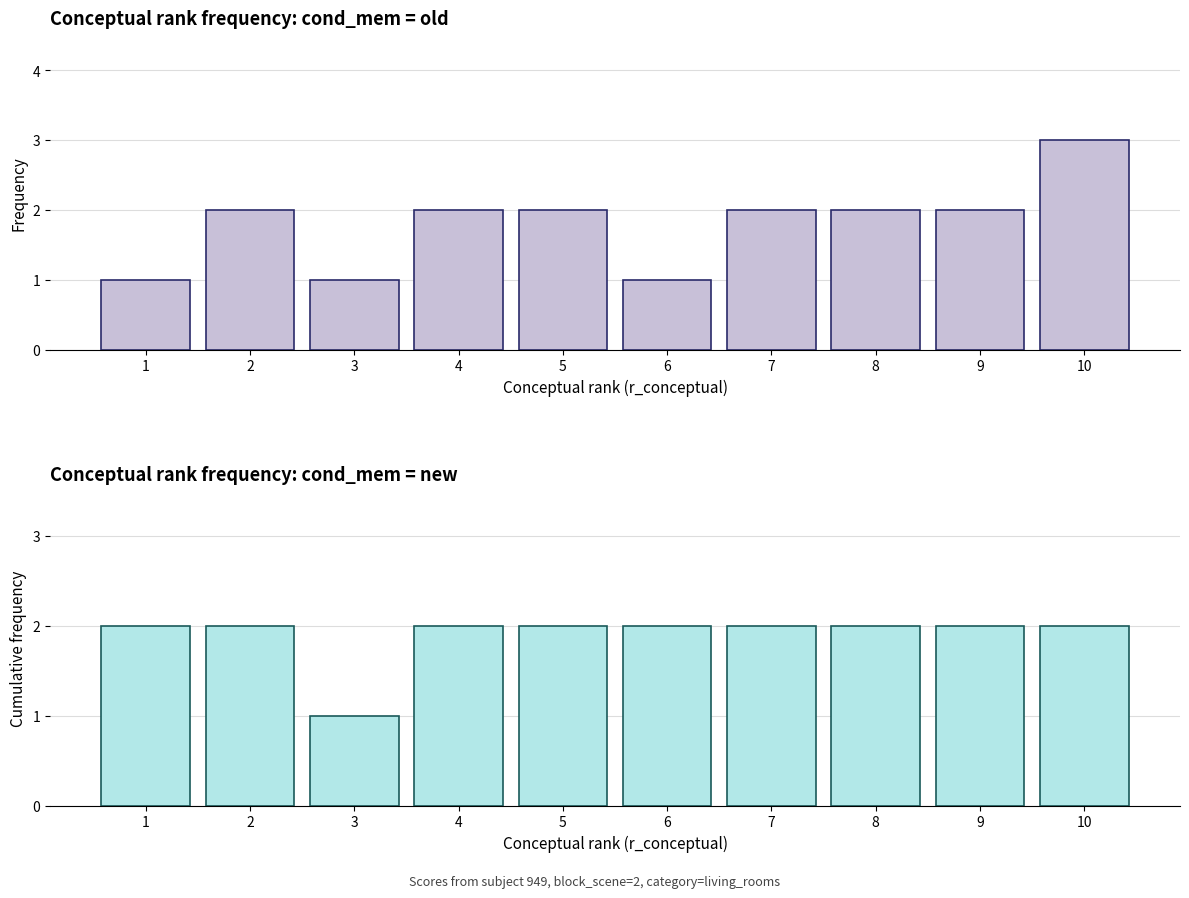

What is the greatest value displayed?

3